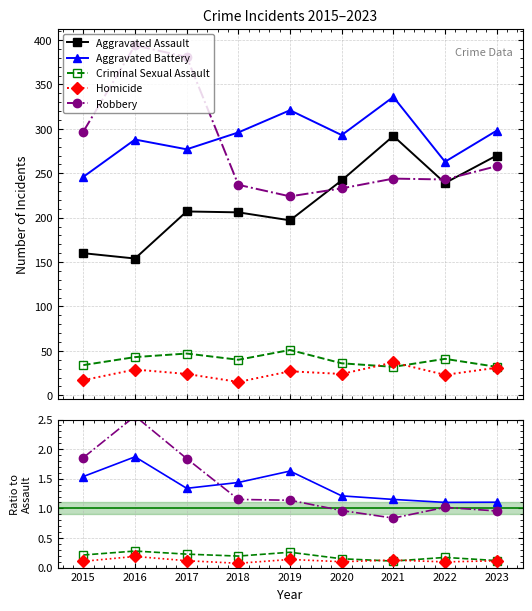

Which has a higher value, 2021 or 2017?

2021